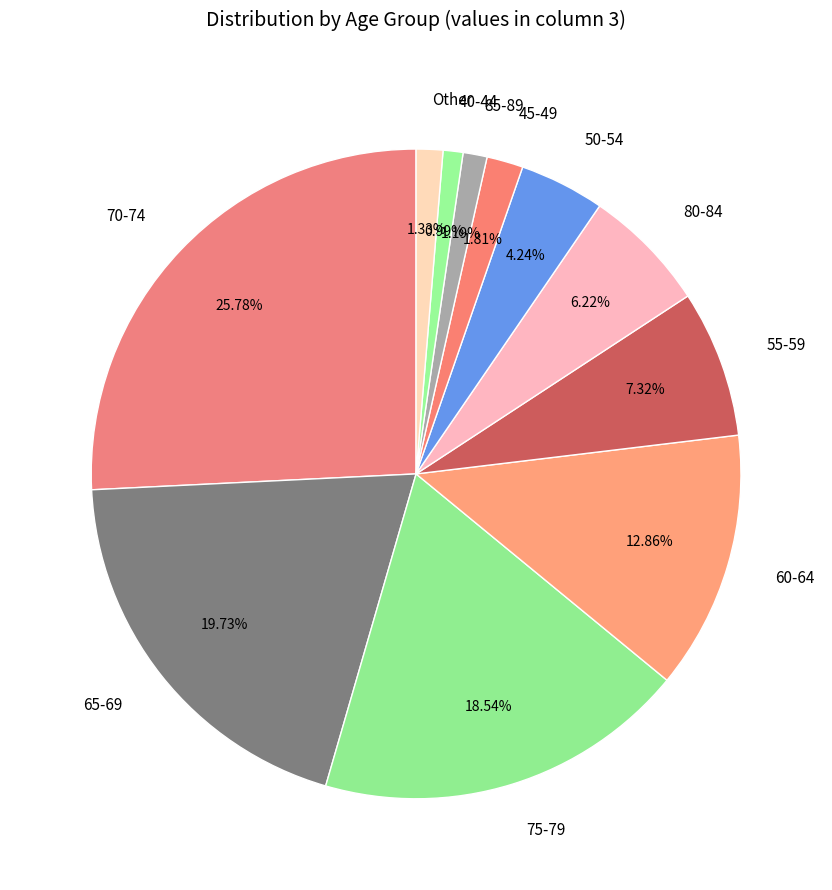

To the nearest percent, what is the difference between the largest and smallest slice percentages?

25%